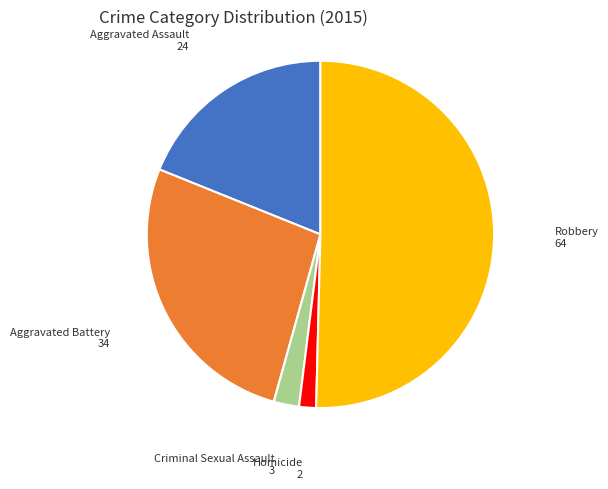

Which slice is the smallest?

Homicide